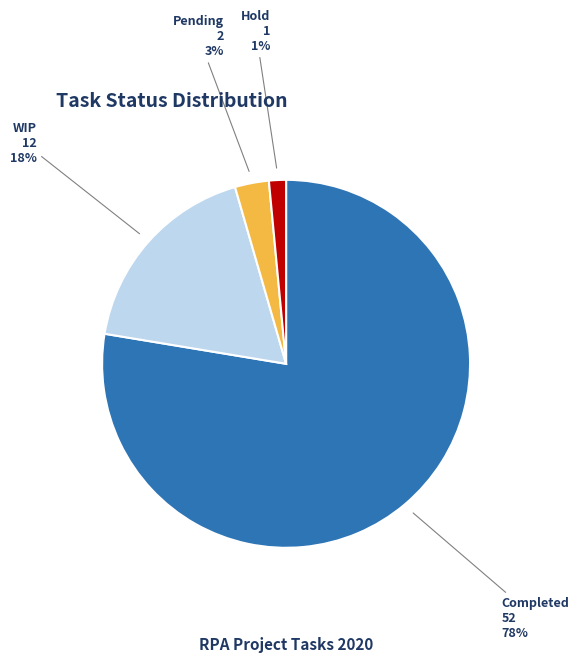

Which has a higher value, Pending or Completed?

Completed